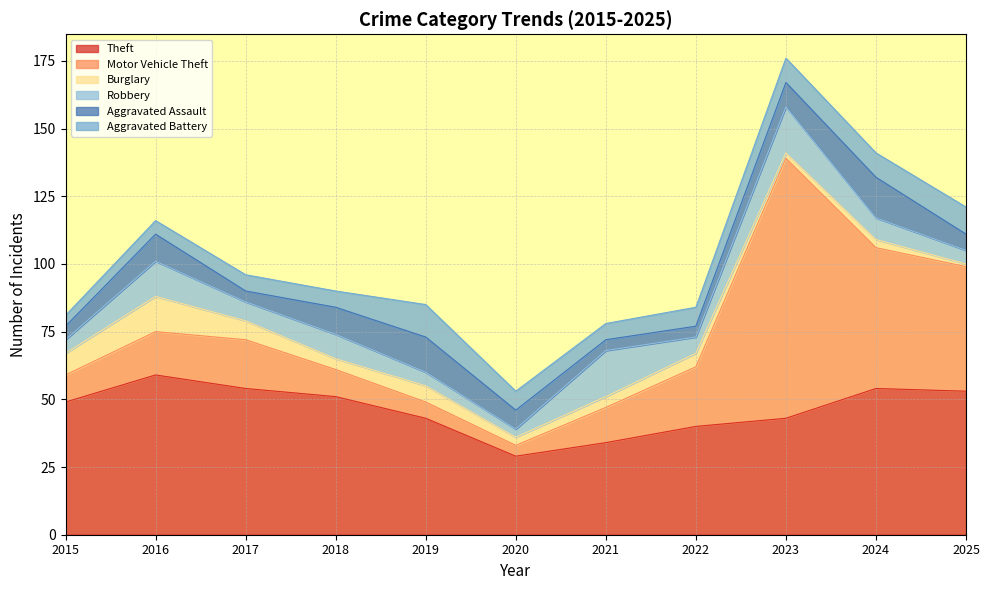

Reading left to right, extract all data points from this chart.

Theft: 49	59	54	51	43	29	34	40	43	54	53
Motor Vehicle Theft: 10	16	18	10	6	4	13	22	96	52	46
Burglary: 8	13	7	4	6	3	4	5	2	3	1
Robbery: 5	13	7	9	5	3	17	6	17	8	5
Aggravated Assault: 5	10	4	10	13	7	4	4	9	15	6
Aggravated Battery: 4	5	6	6	12	7	6	7	9	9	10